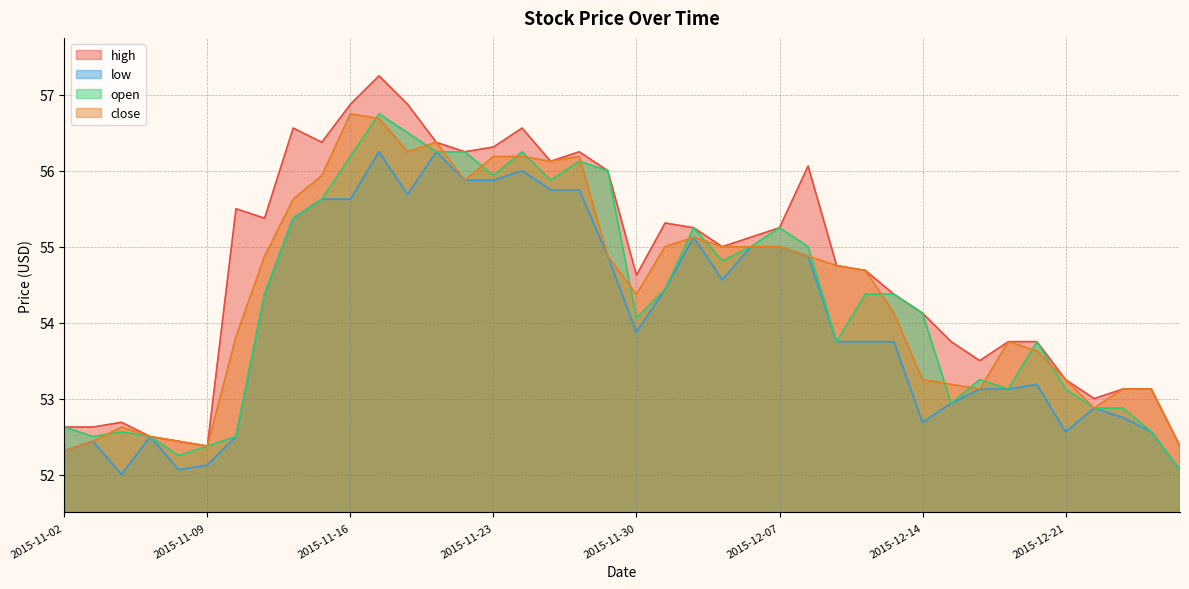

True or false: high and open cross at least once.

False